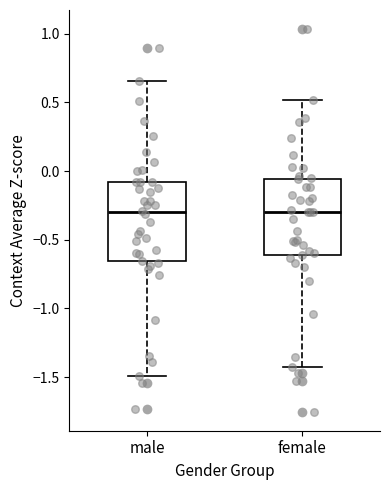

Reading left to right, transcribe this box plot: for each box, give where its median line is, the range the box spans, and where its two whiskers end, as read against the y-axis. The values are not printed on the chart, so give them approximately, as read against the axis.

male: median -0.30, box -0.65 to -0.10, whiskers -1.50 to 0.65
female: median -0.30, box -0.60 to -0.05, whiskers -1.45 to 0.50